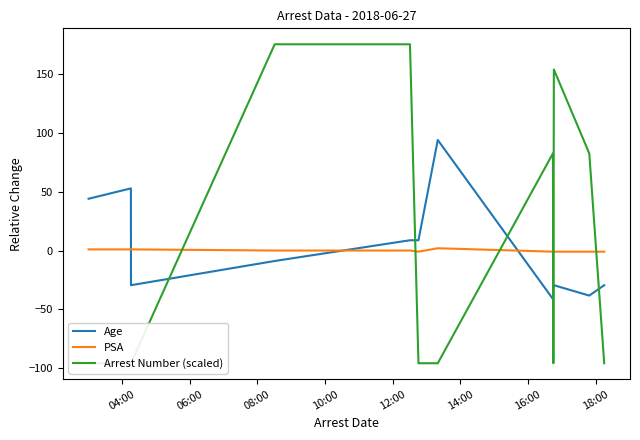

Which series has the largest total across all categories?

Arrest Number (scaled)